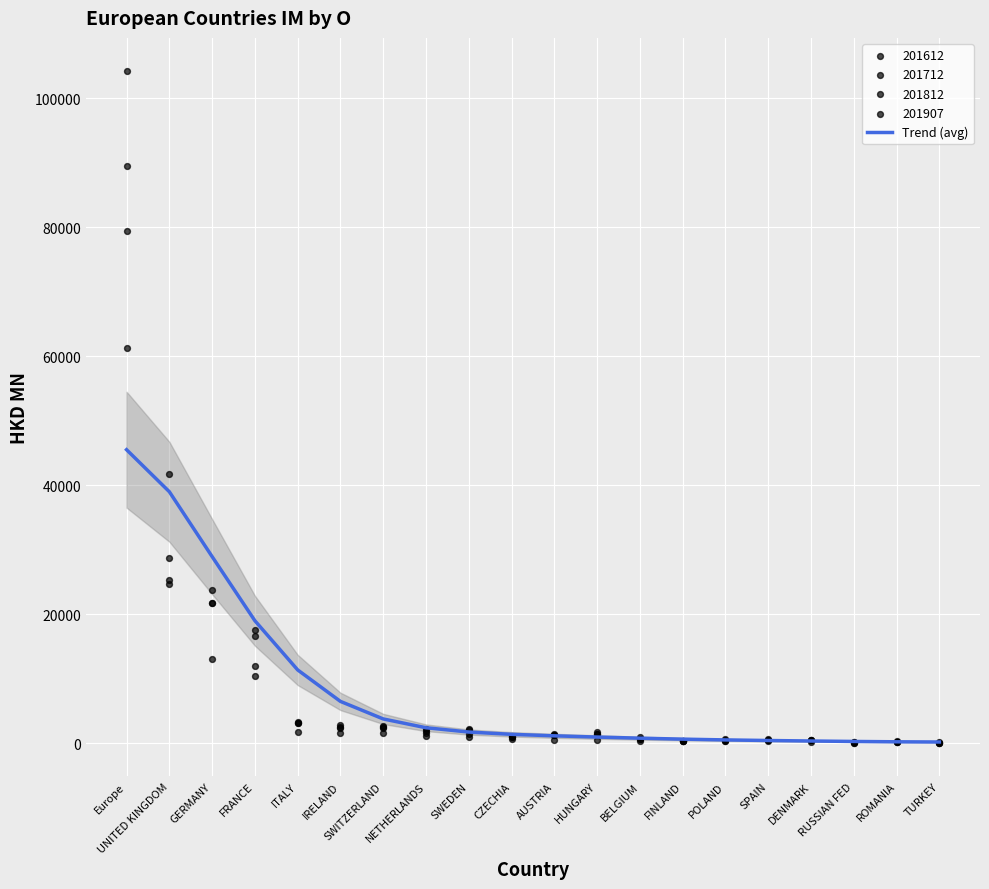

What is the change in value from NETHERLANDS to AUSTRIA?

-1252.3